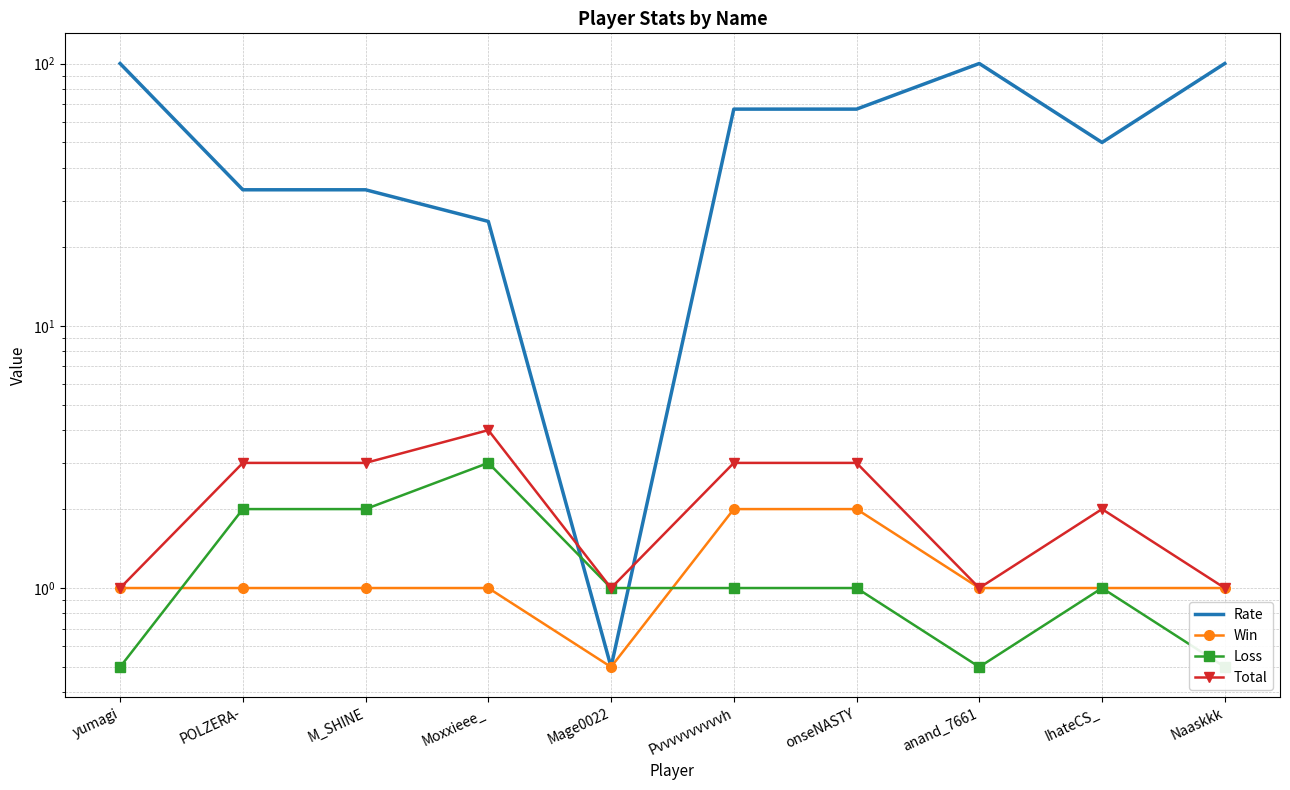

Reading left to right, extract all data points from this chart.

Rate: 100.0	33.0	33.0	25.0	0.5	67.0	67.0	100.0	50.0	100.0
Win: 1.0	1.0	1.0	1.0	0.5	2.0	2.0	1.0	1.0	1.0
Loss: 0.5	2.0	2.0	3.0	1.0	1.0	1.0	0.5	1.0	0.5
Total: 1.0	3.0	3.0	4.0	1.0	3.0	3.0	1.0	2.0	1.0